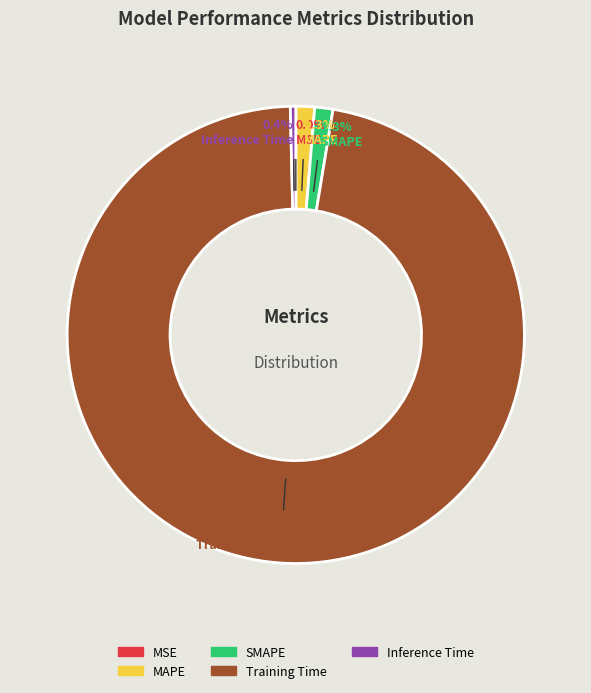

To the nearest percent, what is the difference between the largest and smallest slice percentages?

97%